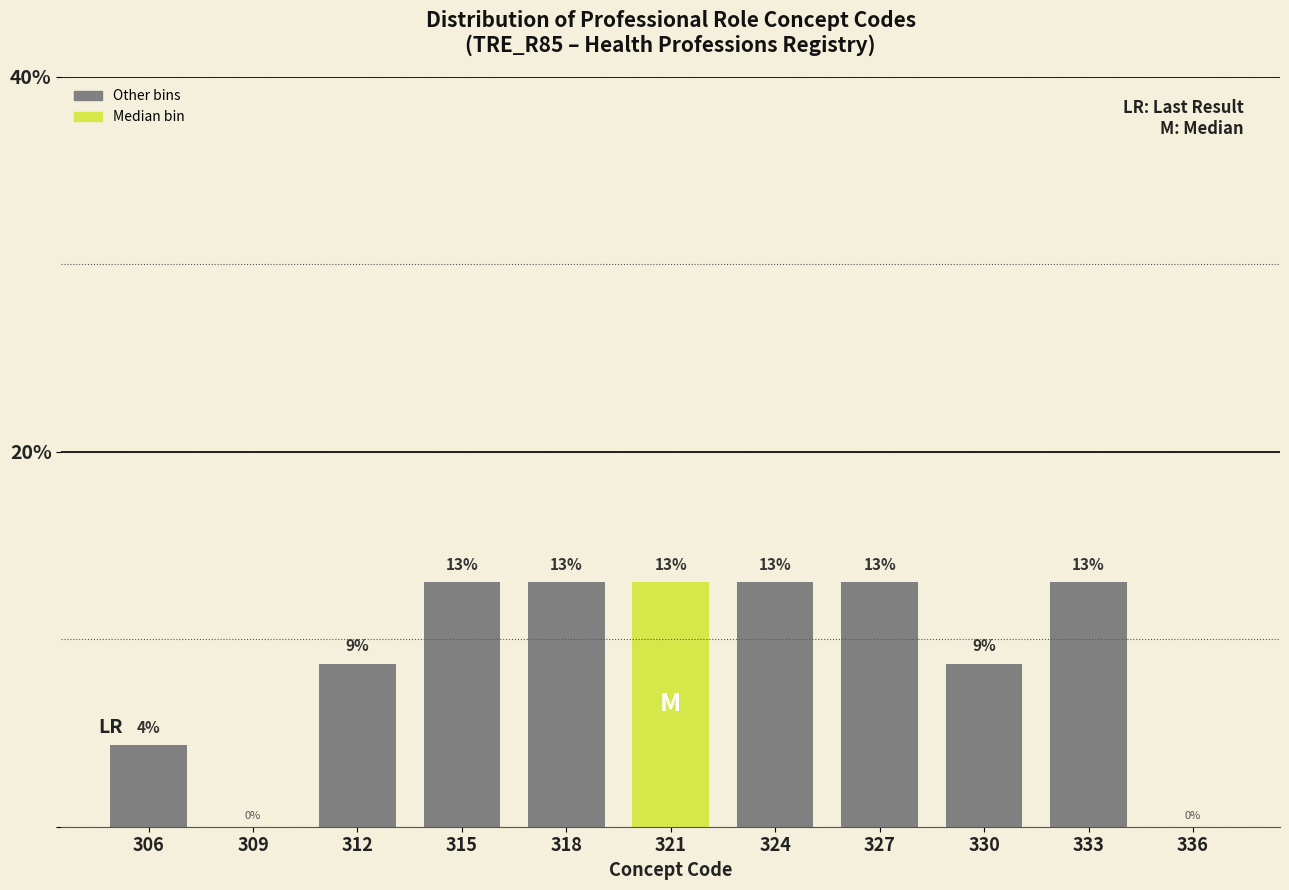

Approximately how many times larger is the value at 327 compared to 315?

1.0